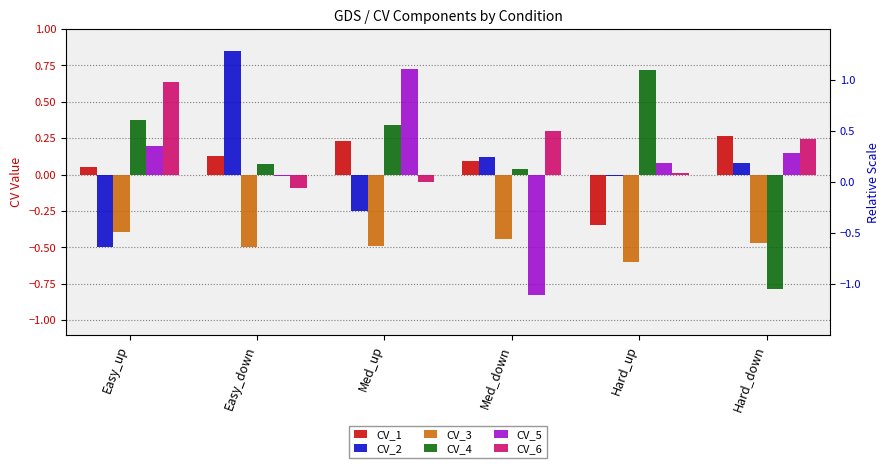

What is the difference between the second highest and second lowest values in the CV_1 series?

0.2